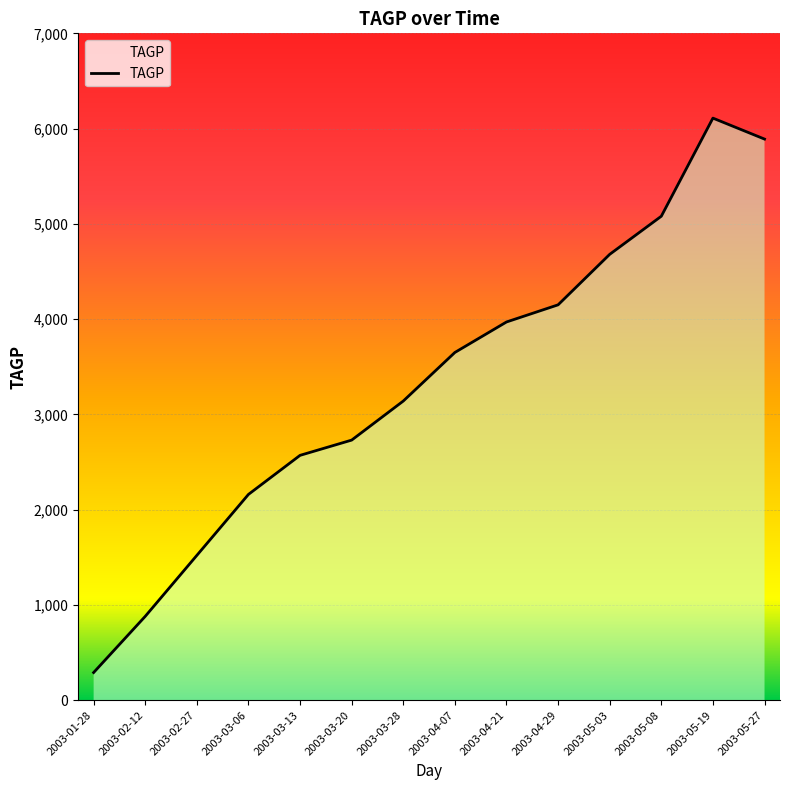

What position from the right is 2003-02-27?

12